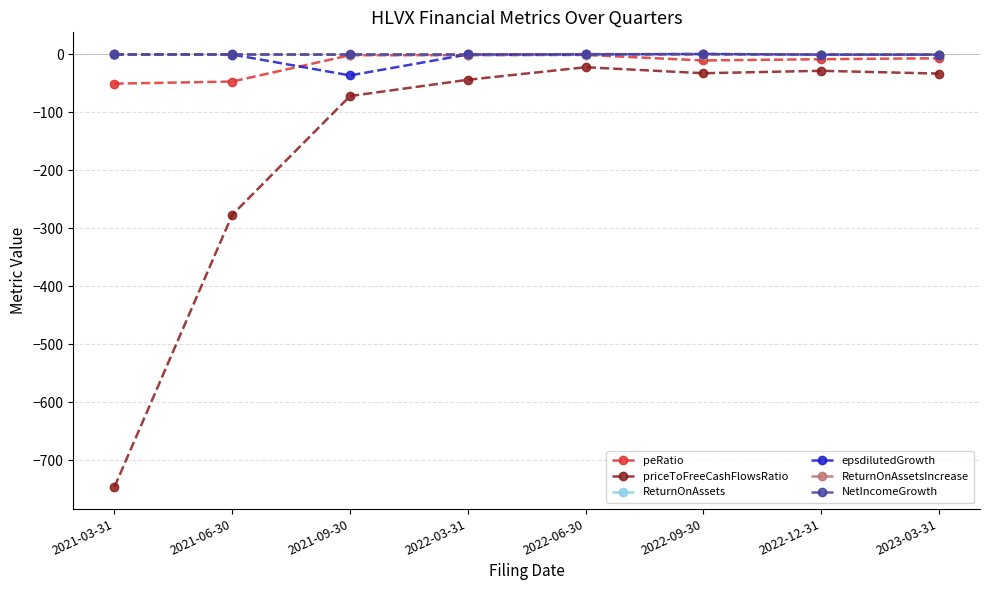

Is it true that ReturnOnAssets equals -0.0 at 2021-03-31?

True